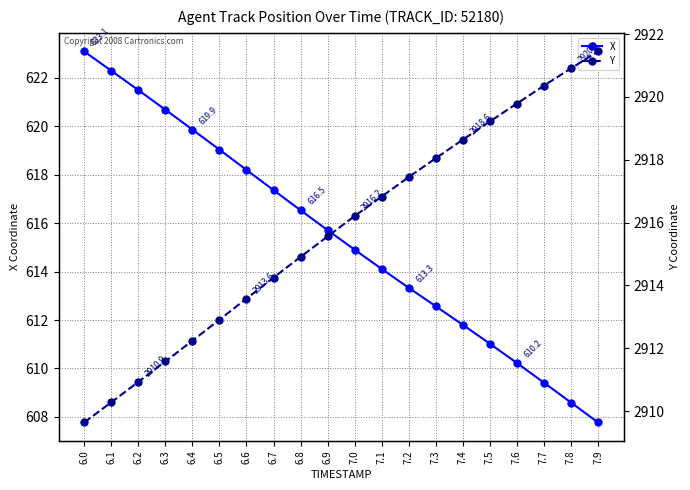

At which label does X first exceed 615?

6.0